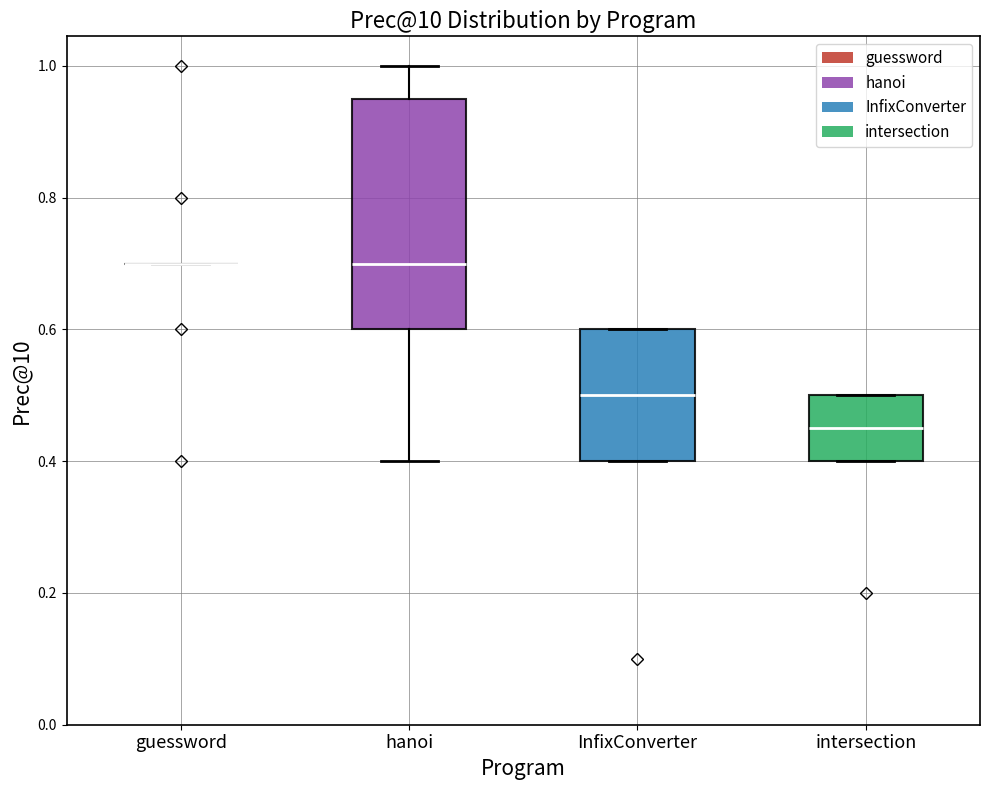

Where is the upper edge of the box for intersection on the y-axis? The values are not printed on the chart, so give them approximately, as read against the axis.

0.50